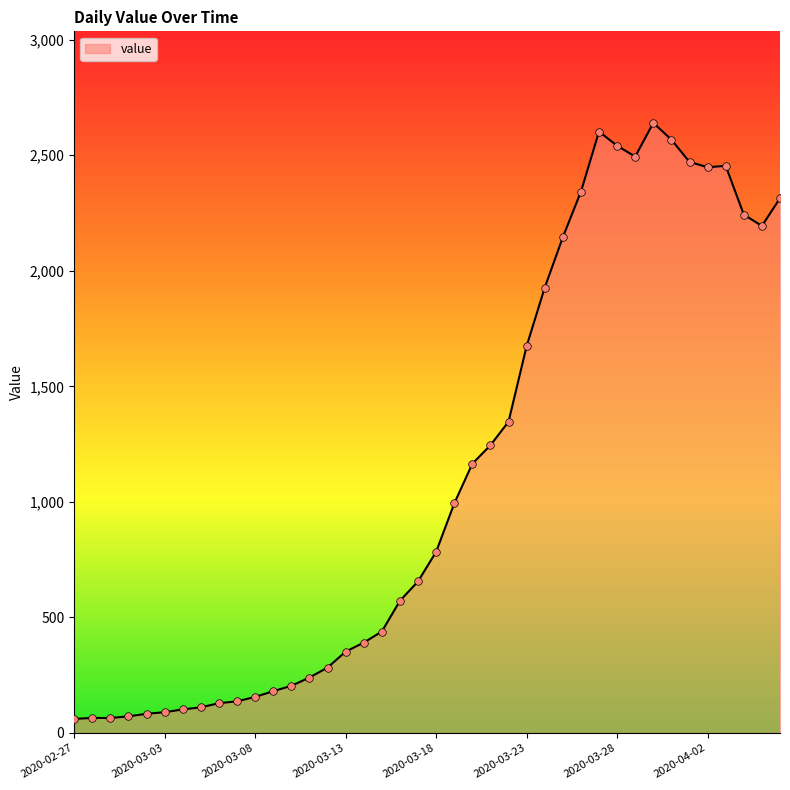

What is the maximum value shown in the chart?

2640